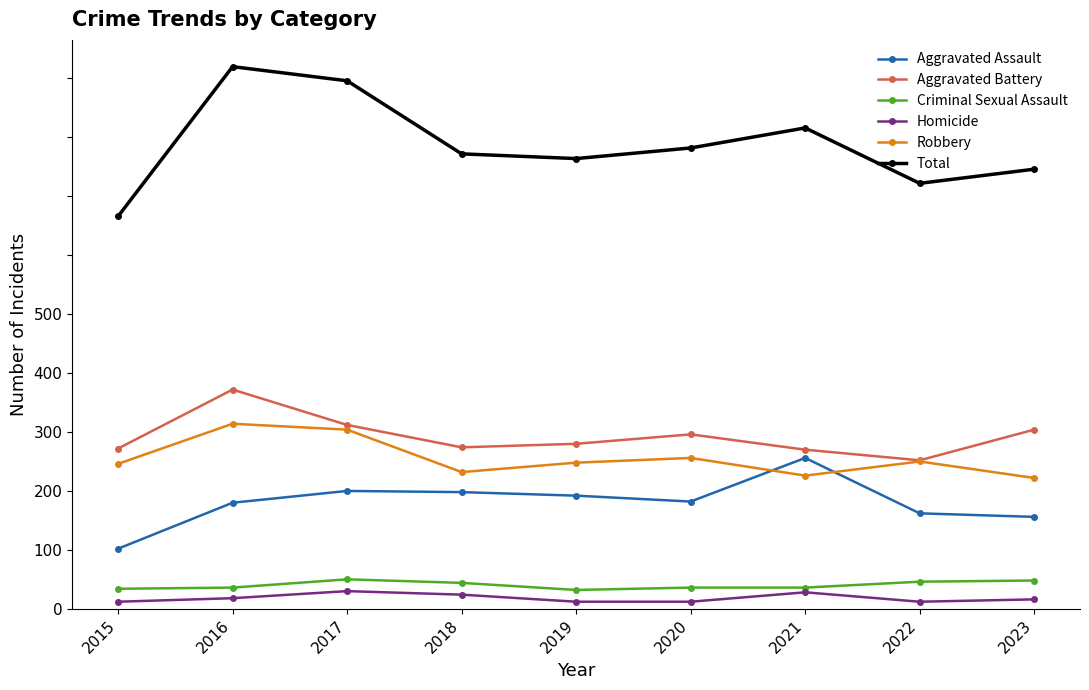

Does the chart have visible grid lines?

No